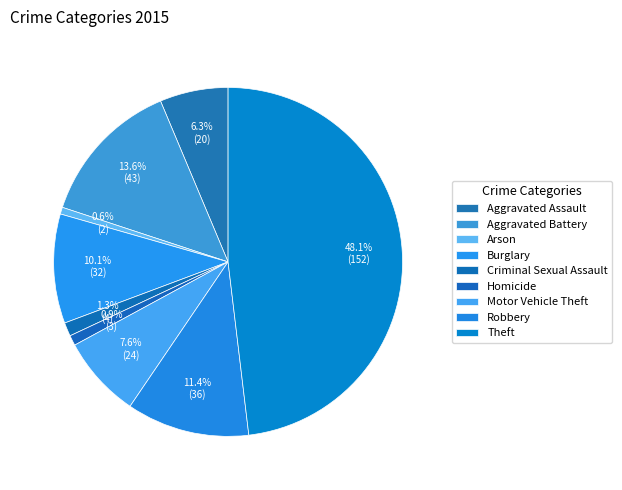

What percentage is the Motor Vehicle Theft slice, to the nearest percent?

8%